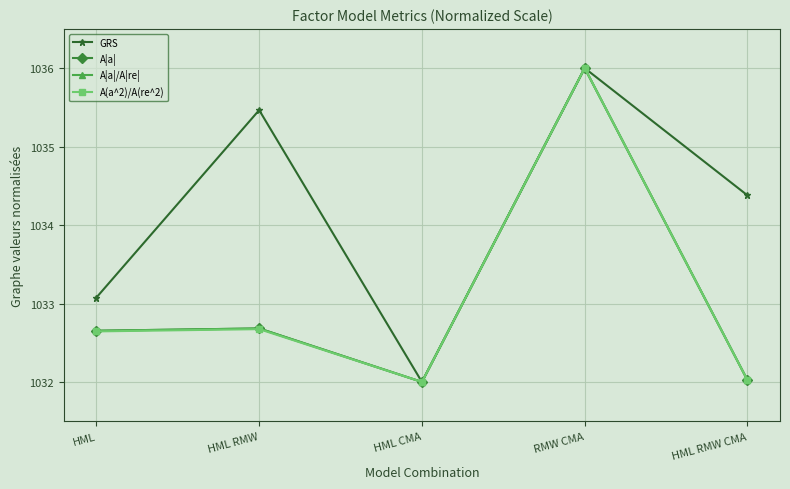

Does the chart have visible grid lines?

Yes